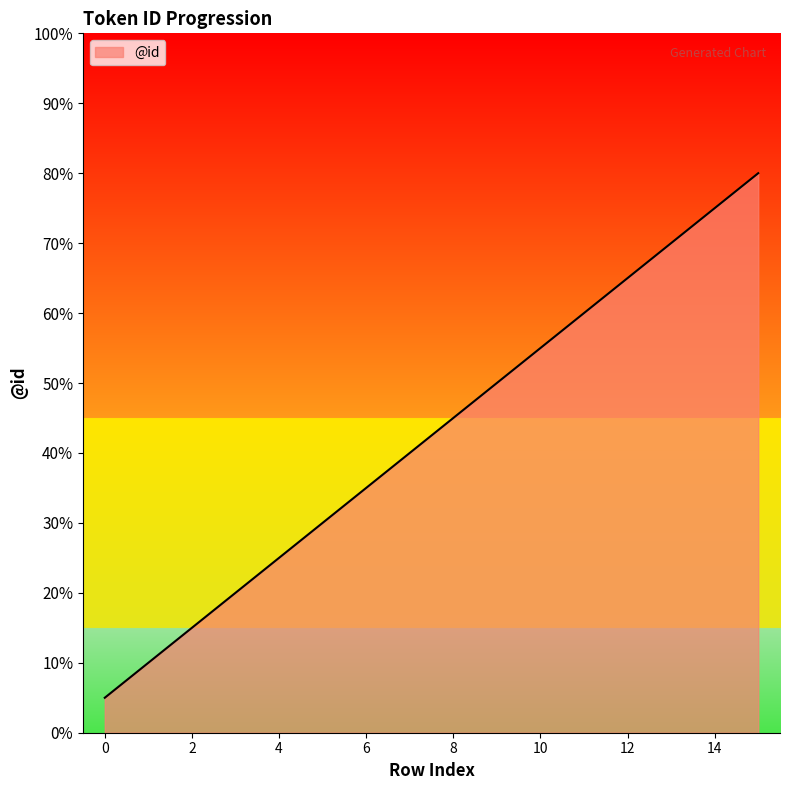

Is this an area chart (filled region under the line)?

Yes